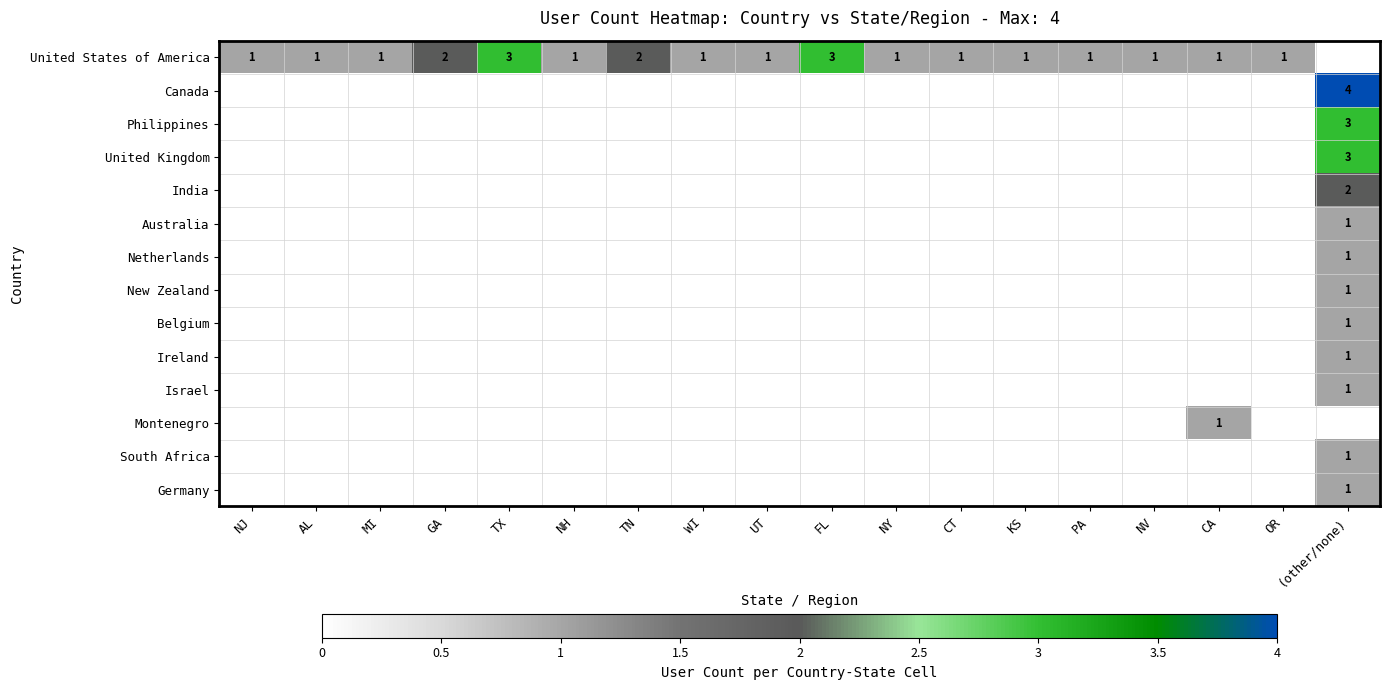

The United States of America series shows 1 at NJ. True or false?

True